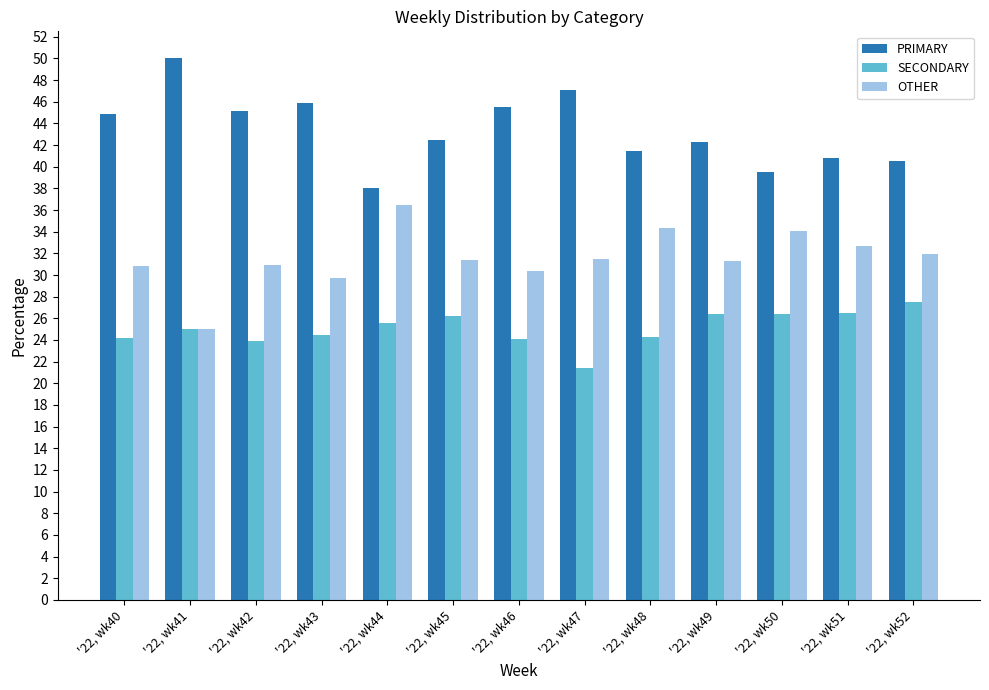

At which label does SECONDARY reach its minimum?

'22, wk47